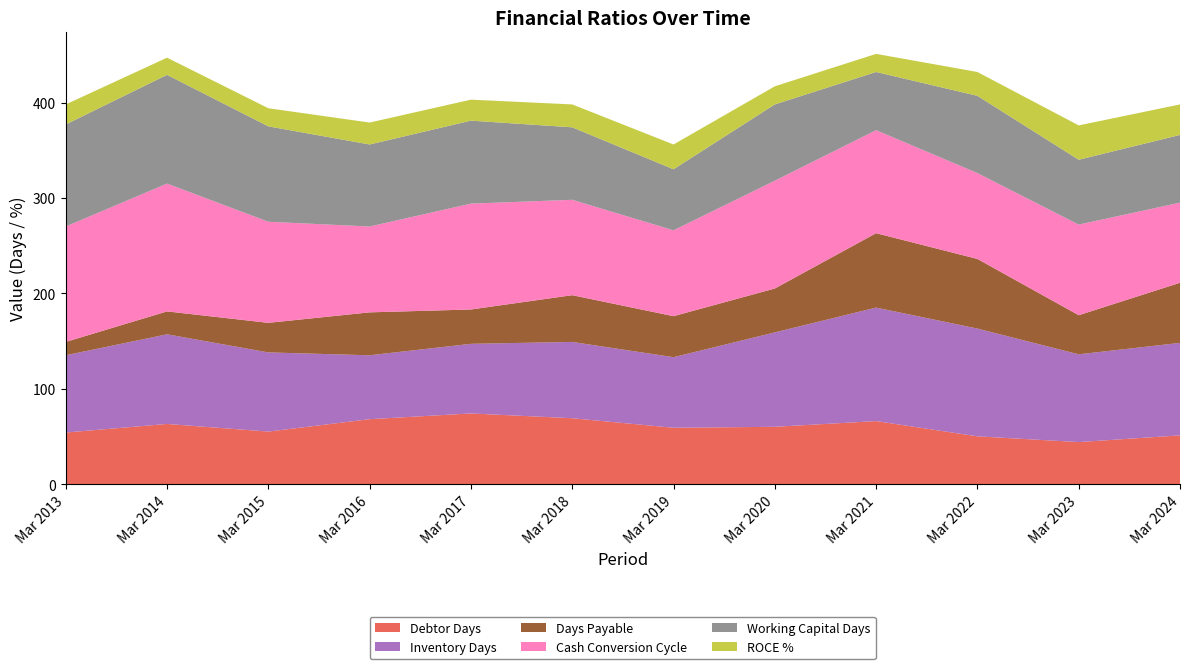

Reading left to right, list all the values displayed in this chart.

Debtor Days: Mar 2013=54	Mar 2014=63	Mar 2015=55	Mar 2016=68	Mar 2017=74	Mar 2018=69	Mar 2019=59	Mar 2020=60	Mar 2021=66	Mar 2022=50	Mar 2023=44	Mar 2024=51
Inventory Days: Mar 2013=81	Mar 2014=94	Mar 2015=83	Mar 2016=67	Mar 2017=73	Mar 2018=80	Mar 2019=74	Mar 2020=99	Mar 2021=119	Mar 2022=113	Mar 2023=92	Mar 2024=97
Days Payable: Mar 2013=14	Mar 2014=24	Mar 2015=31	Mar 2016=45	Mar 2017=36	Mar 2018=49	Mar 2019=43	Mar 2020=46	Mar 2021=78	Mar 2022=73	Mar 2023=41	Mar 2024=63
Cash Conversion Cycle: Mar 2013=121	Mar 2014=134	Mar 2015=106	Mar 2016=90	Mar 2017=111	Mar 2018=100	Mar 2019=90	Mar 2020=113	Mar 2021=108	Mar 2022=90	Mar 2023=95	Mar 2024=84
Working Capital Days: Mar 2013=107	Mar 2014=114	Mar 2015=100	Mar 2016=86	Mar 2017=87	Mar 2018=76	Mar 2019=64	Mar 2020=80	Mar 2021=61	Mar 2022=81	Mar 2023=68	Mar 2024=71
ROCE %: Mar 2013=21	Mar 2014=18	Mar 2015=19	Mar 2016=23	Mar 2017=22	Mar 2018=24	Mar 2019=26	Mar 2020=19	Mar 2021=19	Mar 2022=25	Mar 2023=36	Mar 2024=32